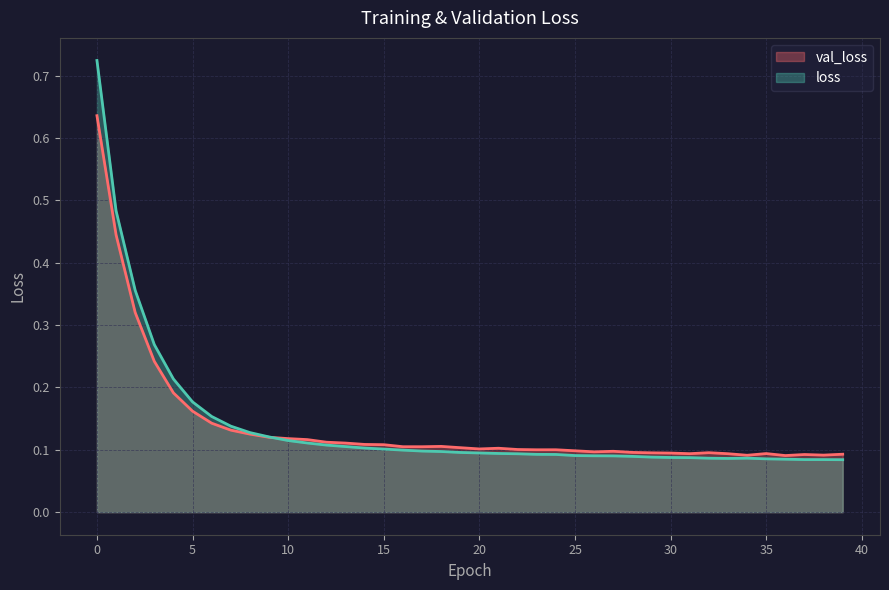

What are all the series names shown in the legend?

val_loss, loss